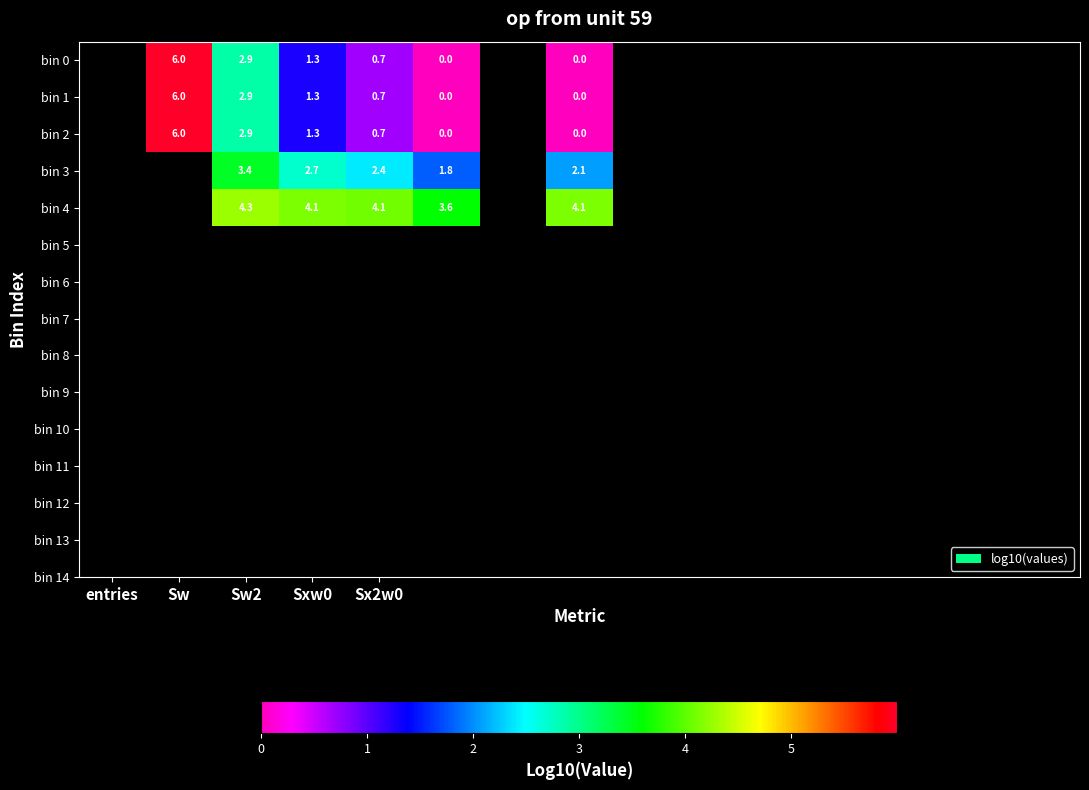

How many data points does each series have?

15